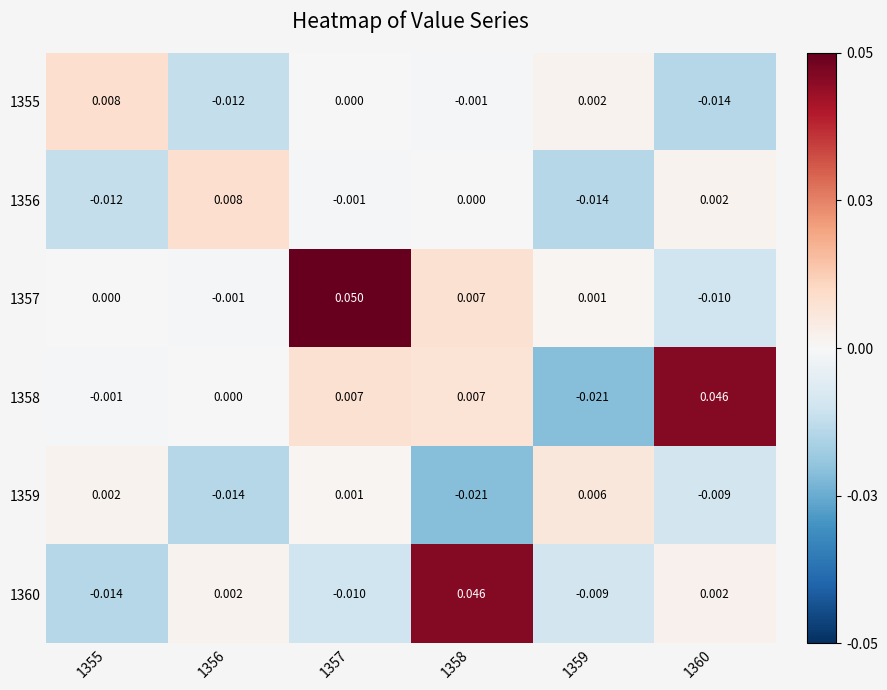

How many categories are shown in the chart?

6